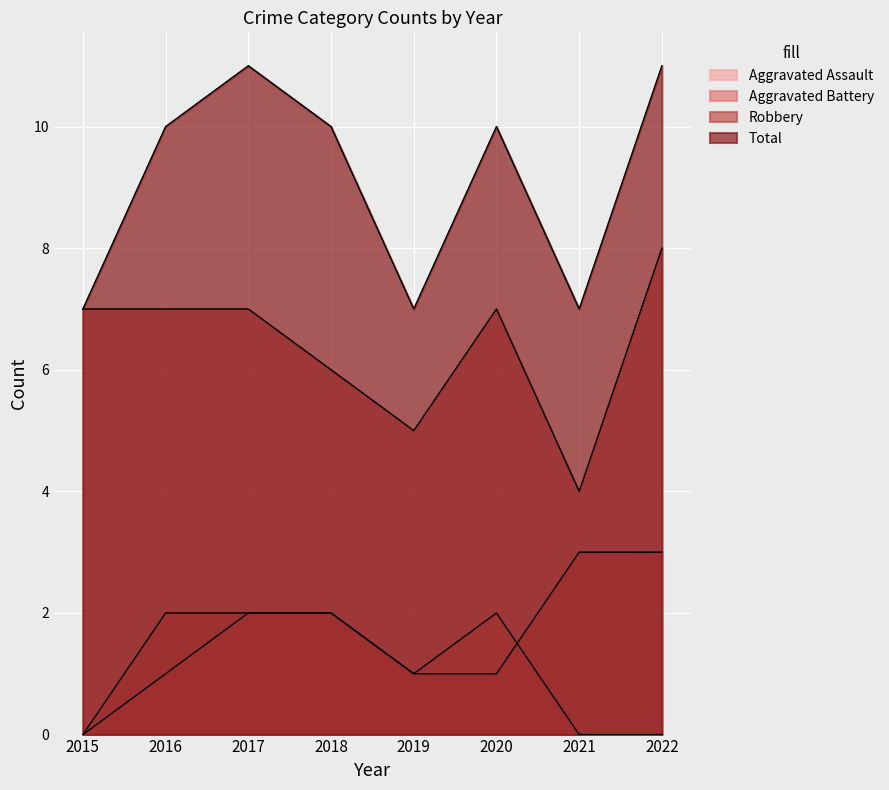

At which label is Total closest to 9?

2016